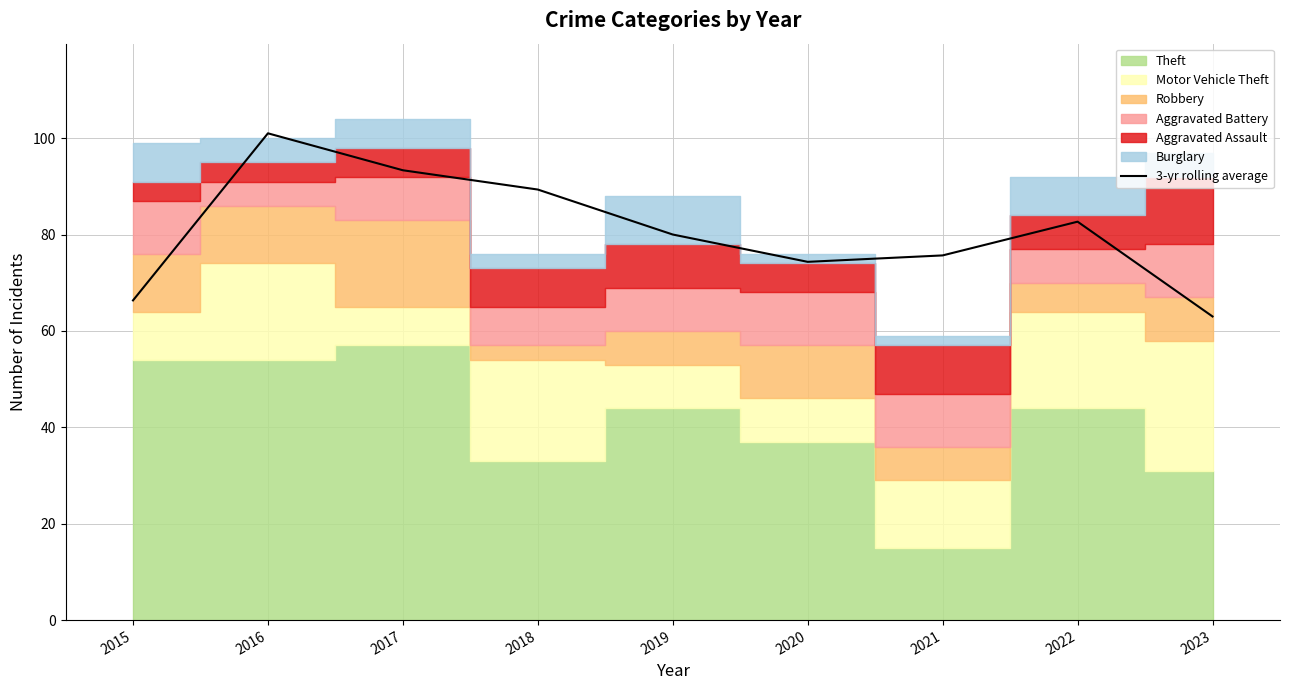

What is the sum of the values at 2019 and 2020?

154.3